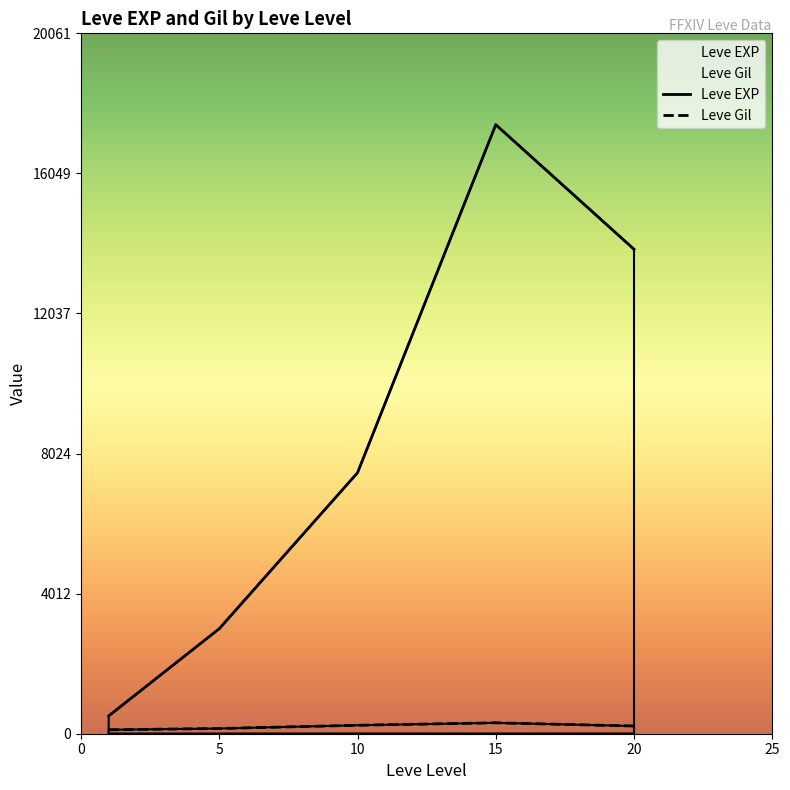

True or false: Leve Gil and Leve EXP intersect in this chart.

False